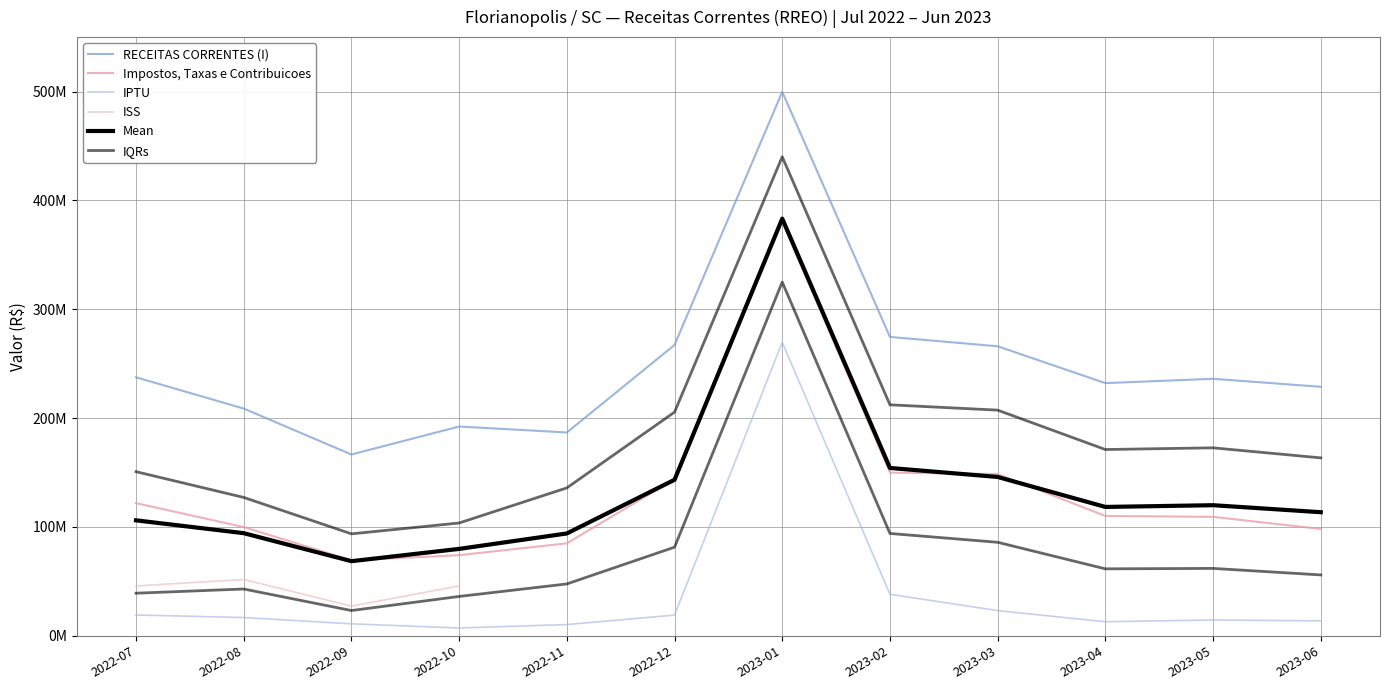

Rank the series at 2022-09 from highest to lowest value.

RECEITAS CORRENTES (I), Impostos, Taxas e Contribuicoes, Mean, ISS, IQRs, IPTU